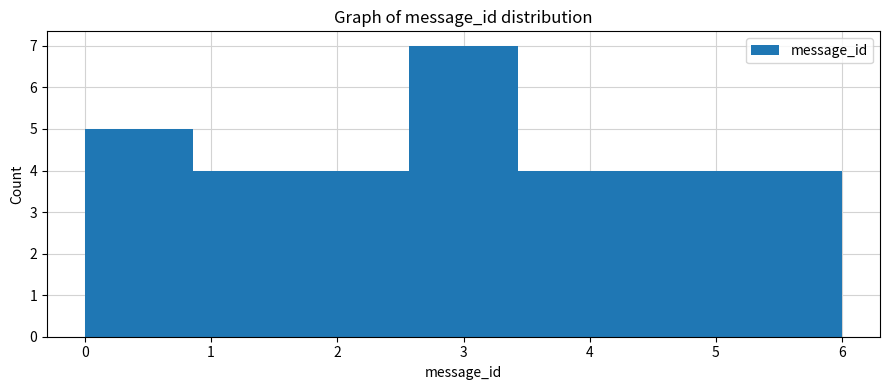

Reading left to right, transcribe this chart: for each bar, give the range it covers on the x-axis and its height. Neither the bar edges nor the heights are printed on the chart, so give them approximately, as read against the axes.

0.0 to 0.9: 5
0.9 to 1.7: 4
1.7 to 2.6: 4
2.6 to 3.4: 7
3.4 to 4.3: 4
4.3 to 5.1: 4
5.1 to 6.0: 4